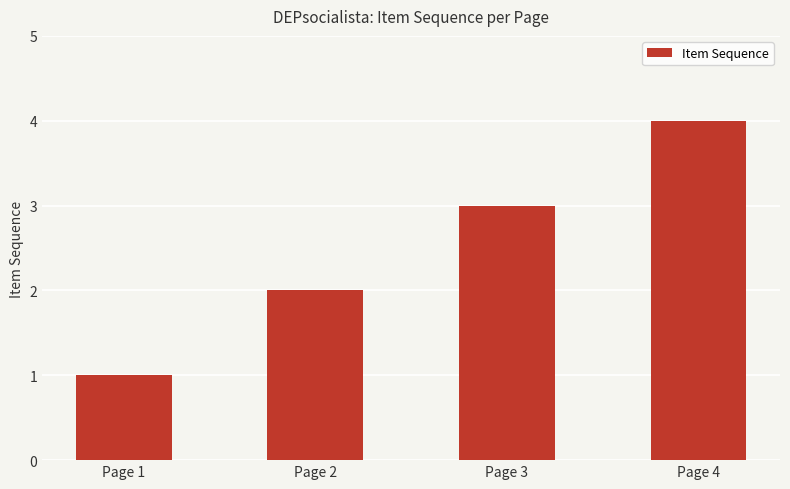

What is the value of the 3rd bar from the left?

3